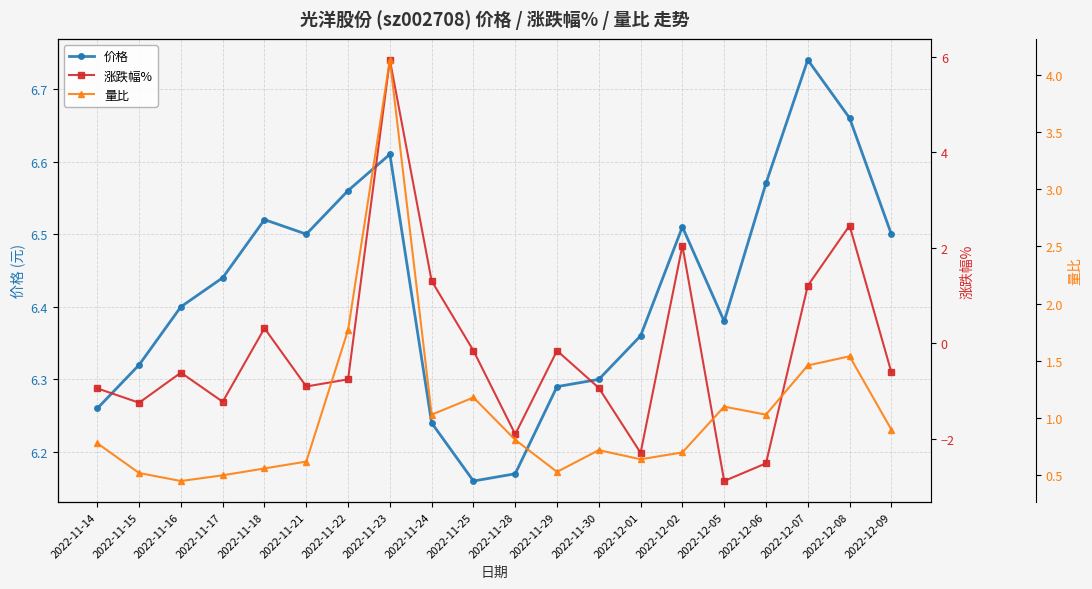

How many lines are shown in the chart?

3